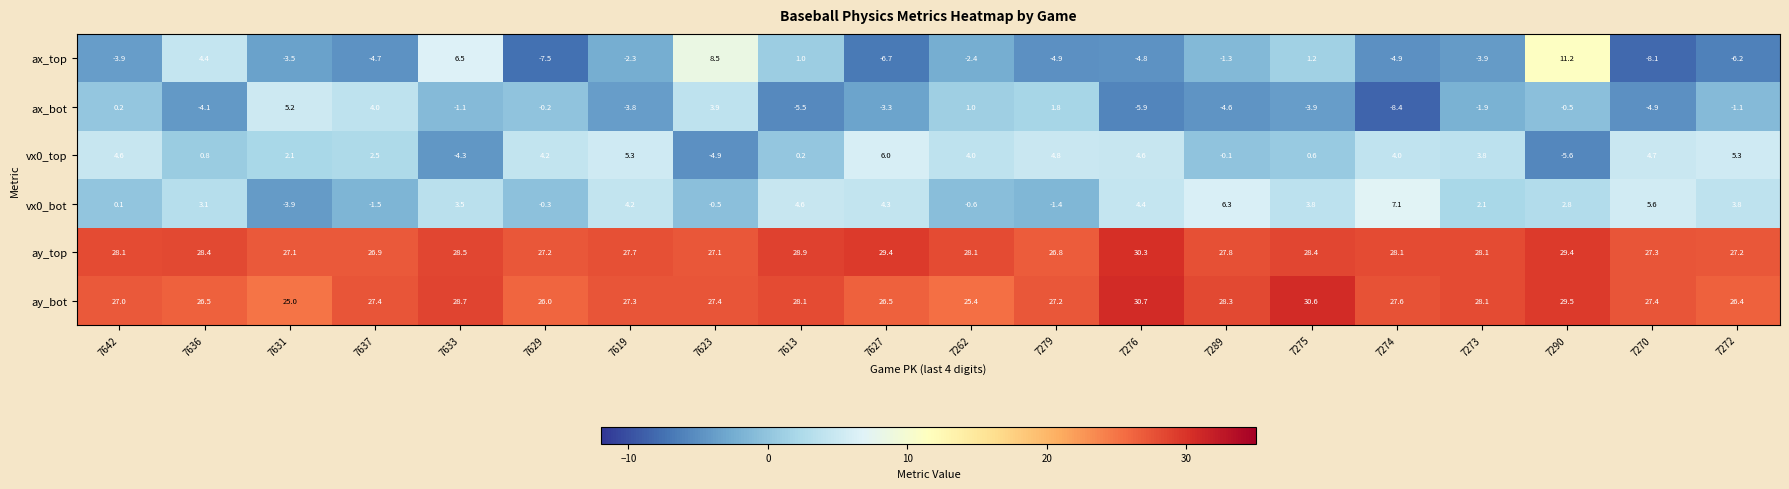

Between 7631 and 7290, which series saw the biggest shift?

ax_top